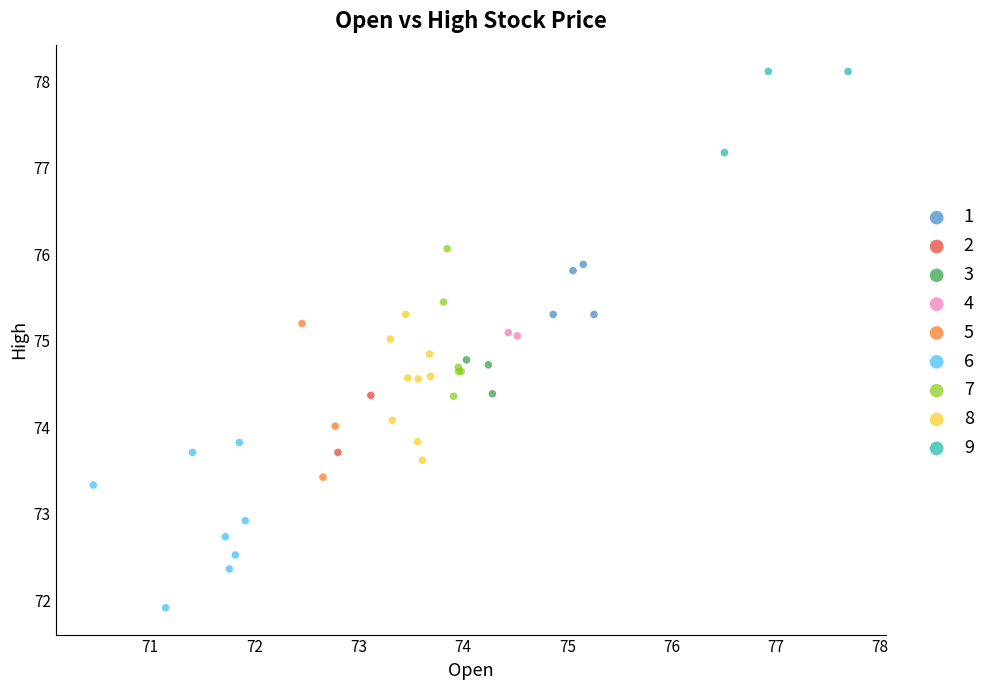

What are all the series names shown in the legend?

1, 2, 3, 4, 5, 6, 7, 8, 9